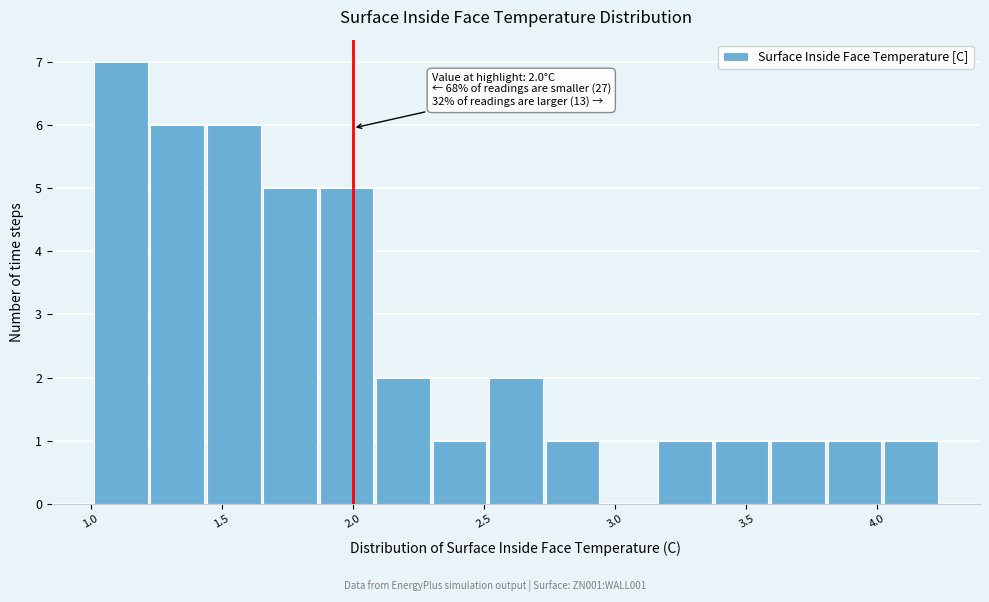

Over which range of the x-axis is the bar tallest?

1.00 to 1.25